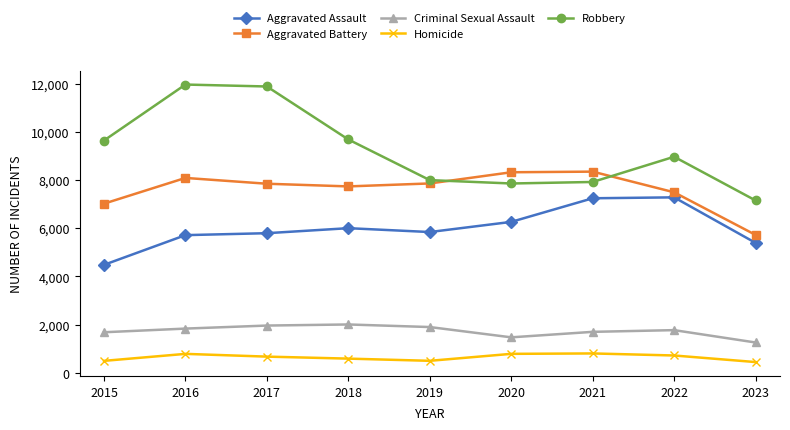

What is the difference between the Robbery values at 2015 and 2020?

1783